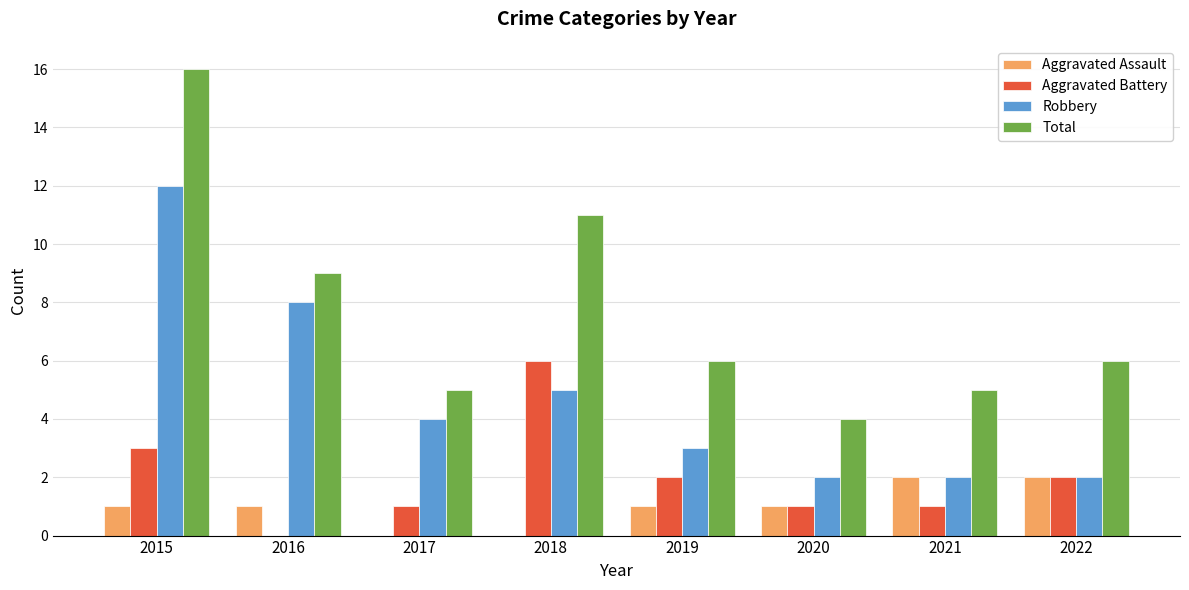

Count the Robbery values in the range 2 to 8.

7